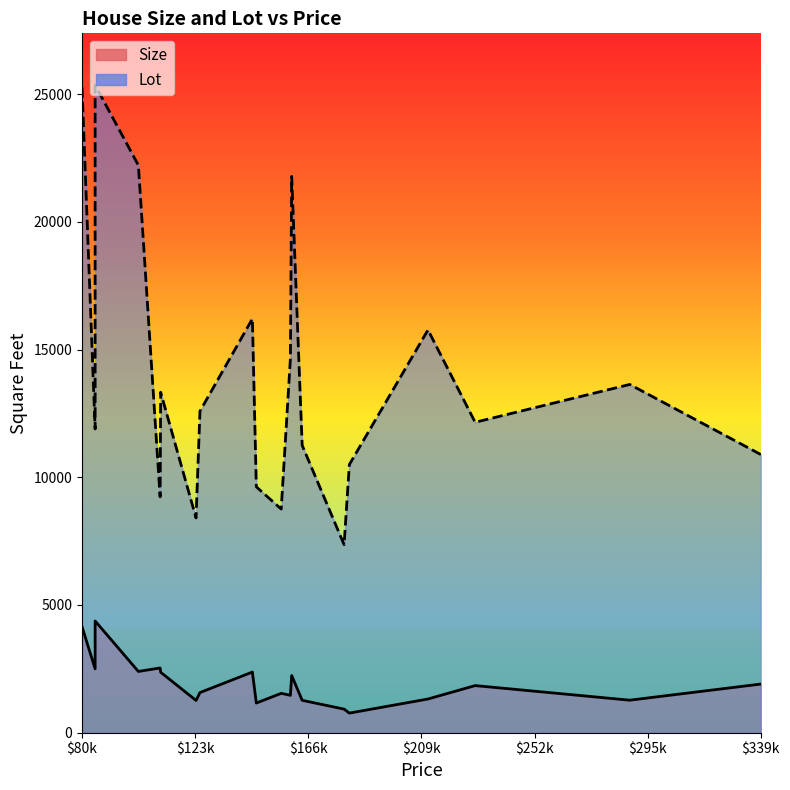

Where does the Lot series first go above 12588?

$80k